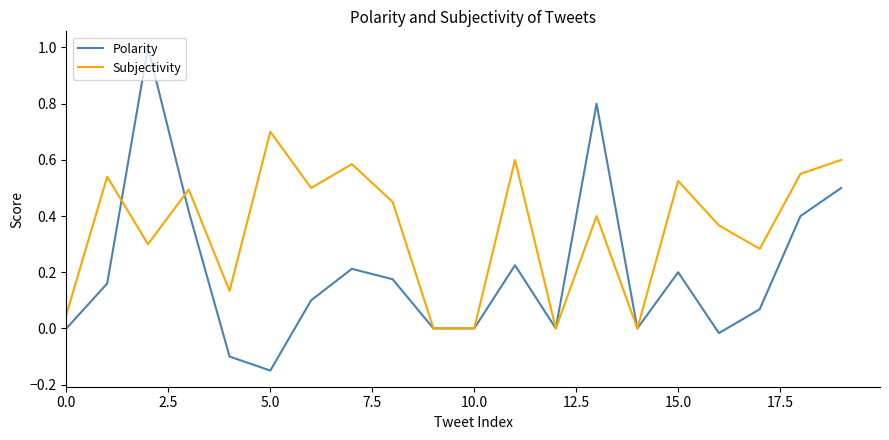

What is the sum of all Polarity values?

4.0